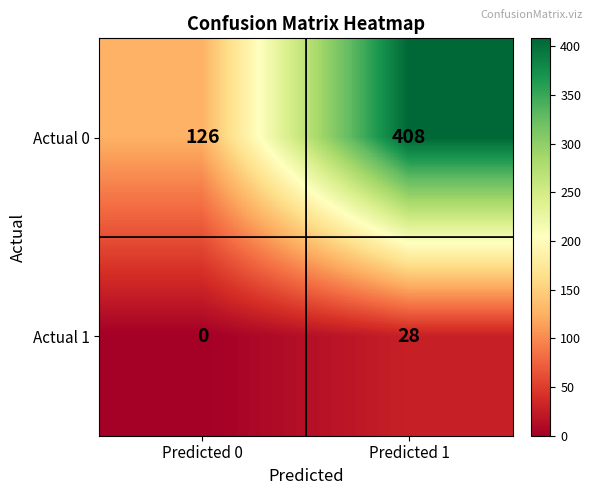

What value does the Actual 1 series have at Predicted 1, to the nearest 10?

30